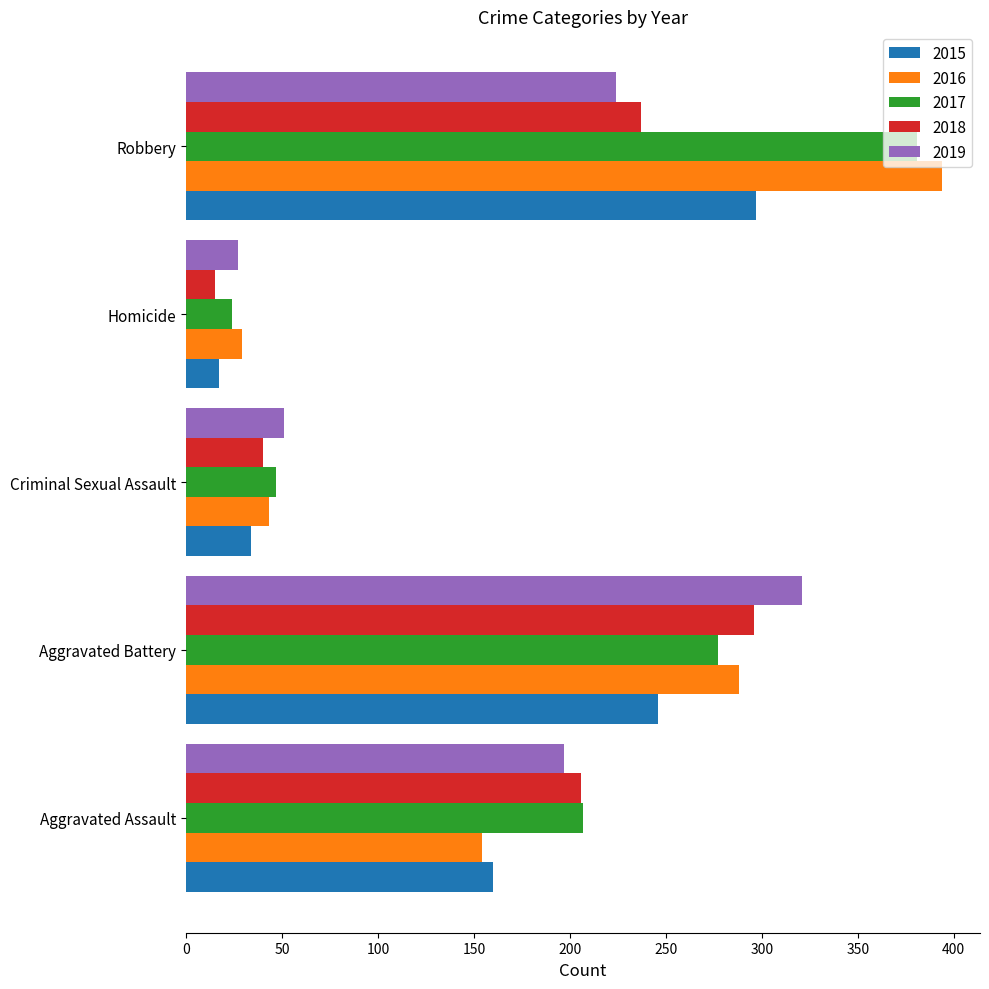

At which category is the sum across all series the highest?

Robbery